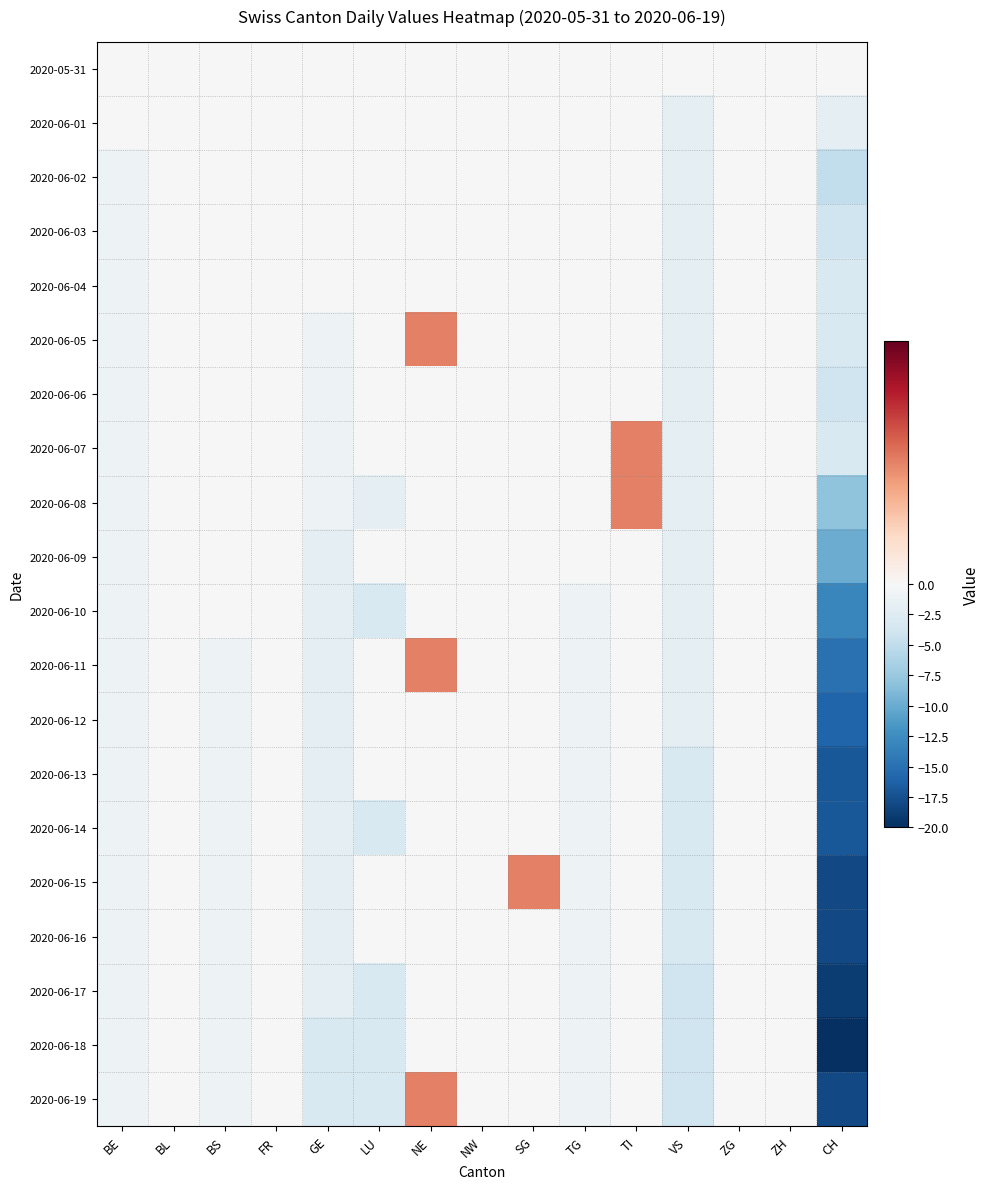

Reading right to left, transcribe all the data shown in this chart.

2020-05-31: CH=0	ZH=0	ZG=0	VS=0	TI=0	TG=0	SG=0	NW=0	NE=0	LU=0	GE=0	FR=0	BS=0	BL=0	BE=0
2020-06-01: CH=-2	ZH=0	ZG=0	VS=-2	TI=0	TG=0	SG=0	NW=0	NE=0	LU=0	GE=0	FR=0	BS=0	BL=0	BE=0
2020-06-02: CH=-5	ZH=0	ZG=0	VS=-2	TI=0	TG=0	SG=0	NW=0	NE=0	LU=0	GE=0	FR=0	BS=0	BL=0	BE=-1
2020-06-03: CH=-4	ZH=0	ZG=0	VS=-2	TI=0	TG=0	SG=0	NW=0	NE=0	LU=0	GE=0	FR=0	BS=0	BL=0	BE=-1
2020-06-04: CH=-3	ZH=0	ZG=0	VS=-2	TI=0	TG=0	SG=0	NW=0	NE=0	LU=0	GE=0	FR=0	BS=0	BL=0	BE=-1
2020-06-05: CH=-3	ZH=0	ZG=0	VS=-2	TI=0	TG=0	SG=0	NW=0	NE=1	LU=0	GE=-1	FR=0	BS=0	BL=0	BE=-1
2020-06-06: CH=-4	ZH=0	ZG=0	VS=-2	TI=0	TG=0	SG=0	NW=0	NE=0	LU=0	GE=-1	FR=0	BS=0	BL=0	BE=-1
2020-06-07: CH=-3	ZH=0	ZG=0	VS=-2	TI=1	TG=0	SG=0	NW=0	NE=0	LU=0	GE=-1	FR=0	BS=0	BL=0	BE=-1
2020-06-08: CH=-8	ZH=0	ZG=0	VS=-2	TI=1	TG=0	SG=0	NW=0	NE=0	LU=-2	GE=-1	FR=0	BS=0	BL=0	BE=-1
2020-06-09: CH=-10	ZH=0	ZG=0	VS=-2	TI=0	TG=0	SG=0	NW=0	NE=0	LU=0	GE=-2	FR=0	BS=0	BL=0	BE=-1
2020-06-10: CH=-13	ZH=0	ZG=0	VS=-2	TI=0	TG=-1	SG=0	NW=0	NE=0	LU=-3	GE=-2	FR=0	BS=0	BL=0	BE=-1
2020-06-11: CH=-15	ZH=0	ZG=0	VS=-2	TI=0	TG=-1	SG=0	NW=0	NE=1	LU=0	GE=-2	FR=0	BS=-1	BL=0	BE=-1
2020-06-12: CH=-16	ZH=0	ZG=0	VS=-2	TI=0	TG=-1	SG=0	NW=0	NE=0	LU=0	GE=-2	FR=0	BS=-1	BL=0	BE=-1
2020-06-13: CH=-17	ZH=0	ZG=0	VS=-3	TI=0	TG=-1	SG=0	NW=0	NE=0	LU=0	GE=-2	FR=0	BS=-1	BL=0	BE=-1
2020-06-14: CH=-17	ZH=0	ZG=0	VS=-3	TI=0	TG=-1	SG=0	NW=0	NE=0	LU=-3	GE=-2	FR=0	BS=-1	BL=0	BE=-1
2020-06-15: CH=-18	ZH=0	ZG=0	VS=-3	TI=0	TG=-1	SG=1	NW=0	NE=0	LU=0	GE=-2	FR=0	BS=-1	BL=0	BE=-1
2020-06-16: CH=-18	ZH=0	ZG=0	VS=-3	TI=0	TG=-1	SG=0	NW=0	NE=0	LU=0	GE=-2	FR=0	BS=-1	BL=0	BE=-1
2020-06-17: CH=-19	ZH=0	ZG=0	VS=-4	TI=0	TG=-1	SG=0	NW=0	NE=0	LU=-3	GE=-2	FR=0	BS=-1	BL=0	BE=-1
2020-06-18: CH=-20	ZH=0	ZG=0	VS=-4	TI=0	TG=-1	SG=0	NW=0	NE=0	LU=-3	GE=-3	FR=0	BS=-1	BL=0	BE=-1
2020-06-19: CH=-18	ZH=0	ZG=0	VS=-4	TI=0	TG=-1	SG=0	NW=0	NE=1	LU=-3	GE=-3	FR=0	BS=-1	BL=0	BE=-1